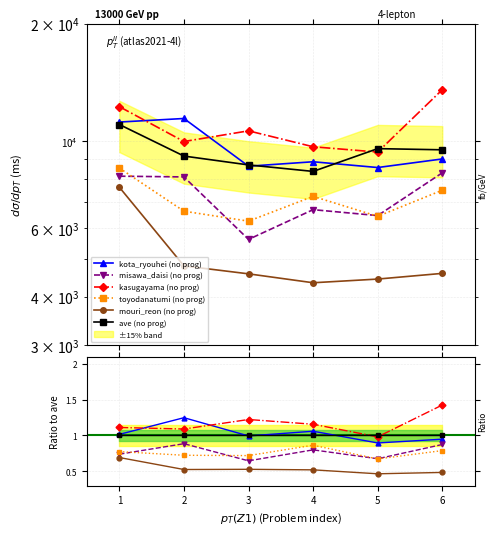

Reading left to right, what are all the values shown in this chart?

kota_ryouhei (no prog): 1=11190.6	2=11427.0	3=8627.2	4=8855.6	5=8559.8	6=9003.2
misawa_daisi (no prog): 1=8133.8	2=8098.6	3=5604.2	4=6677.6	5=6448.6	6=8296.6
kasugayama (no prog): 1=12253.2	2=9977.4	3=10625.8	4=9674.2	5=9374.6	6=13539.4
toyodanatumi (no prog): 1=8533.5	2=6618.0	3=6240.8	4=7222.2	5=6420.4	6=7487.4
mouri_reon (no prog): 1=7620.8	2=4794.4	3=4574.8	4=4340.8	5=4436.2	6=4587.4
ave (no prog): 1=11028.9	2=9157.8	3=8692.0	4=8366.0	5=9567.5	6=9502.1